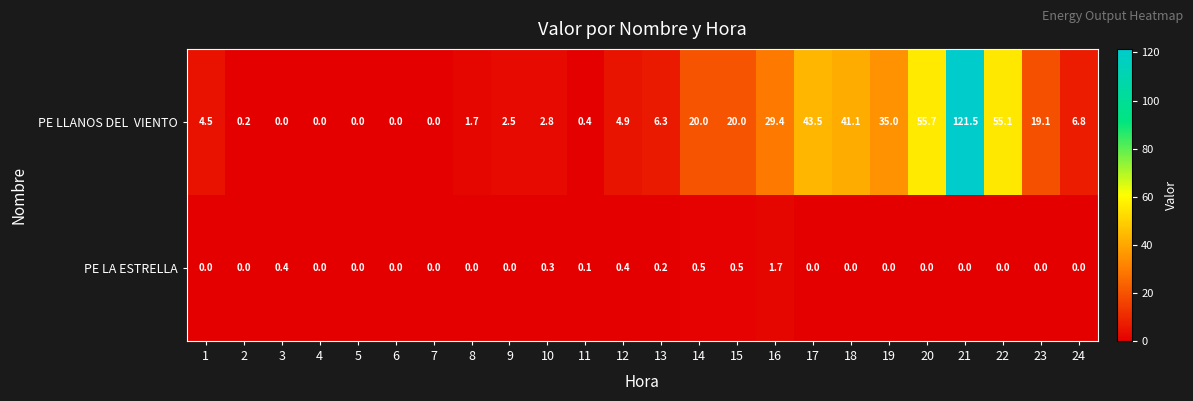

Which category has the highest value across all series?

21